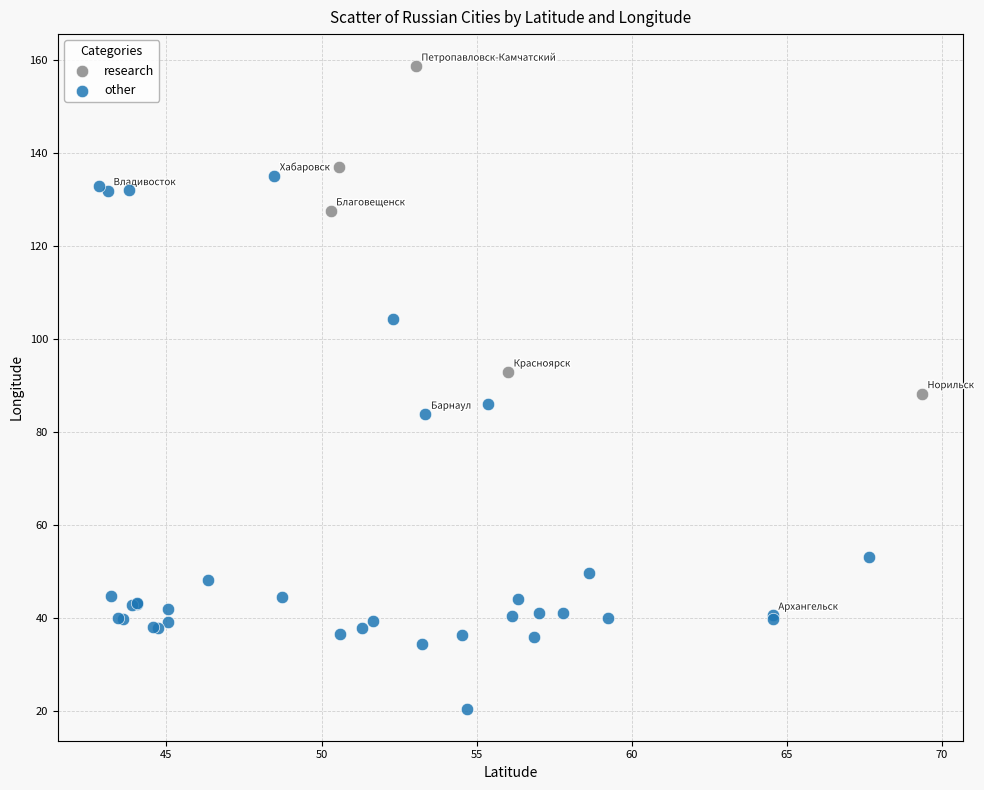

What are all the series names shown in the legend?

research, other